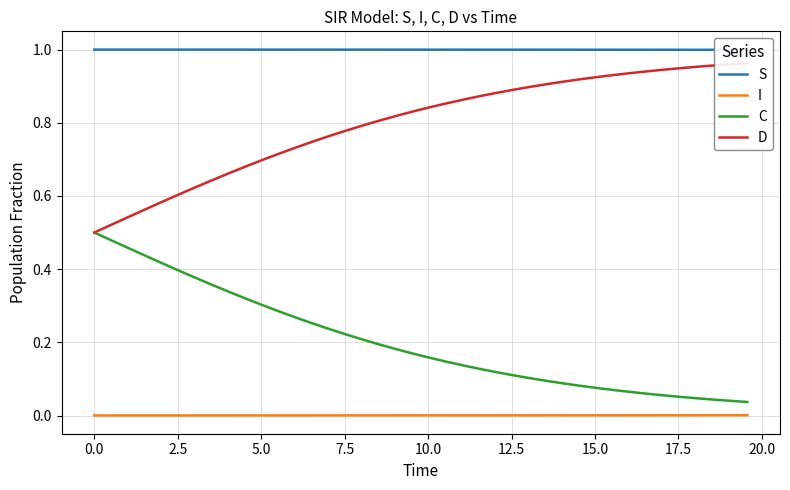

True or false: I and C intersect in this chart.

False